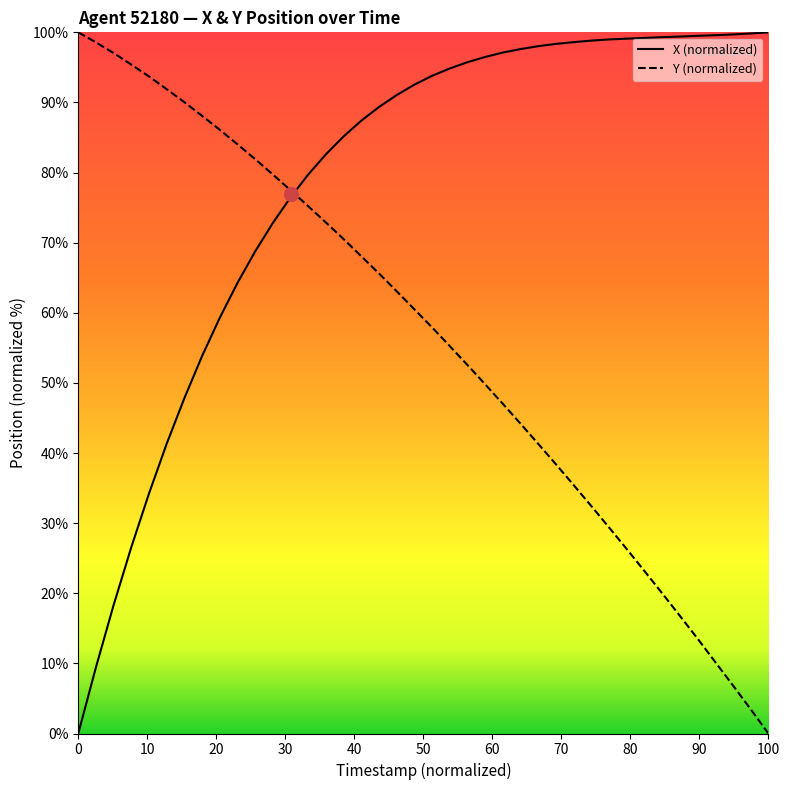

Which series has the largest total across all categories?

X